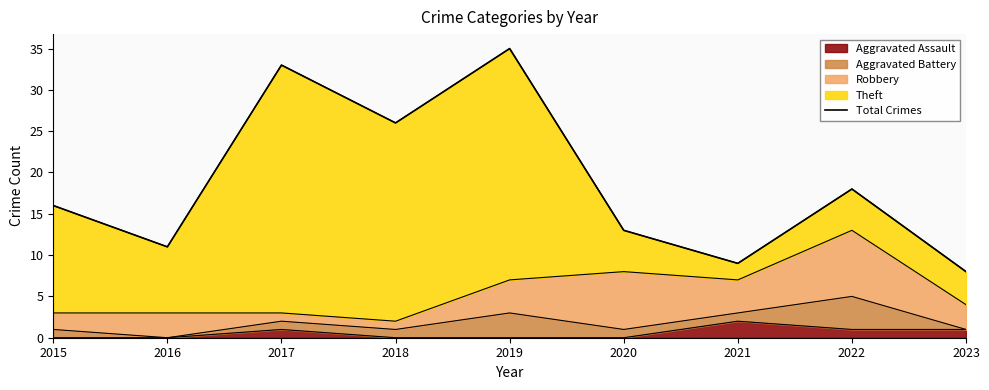

Which label corresponds to the largest value in the chart?

2019